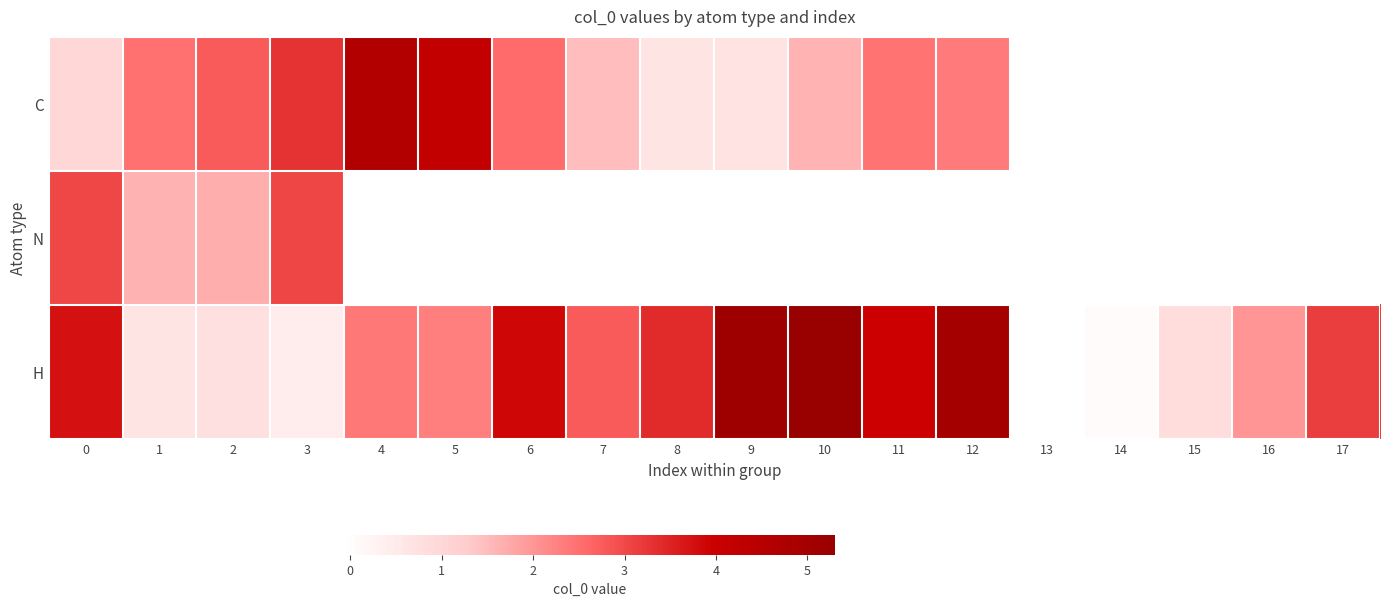

What is the sum of all H values?

45.6